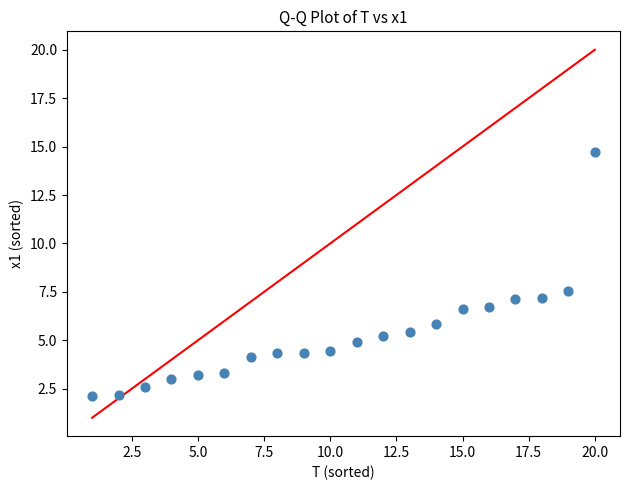

What is the range of X values (max minus min)?

19.0